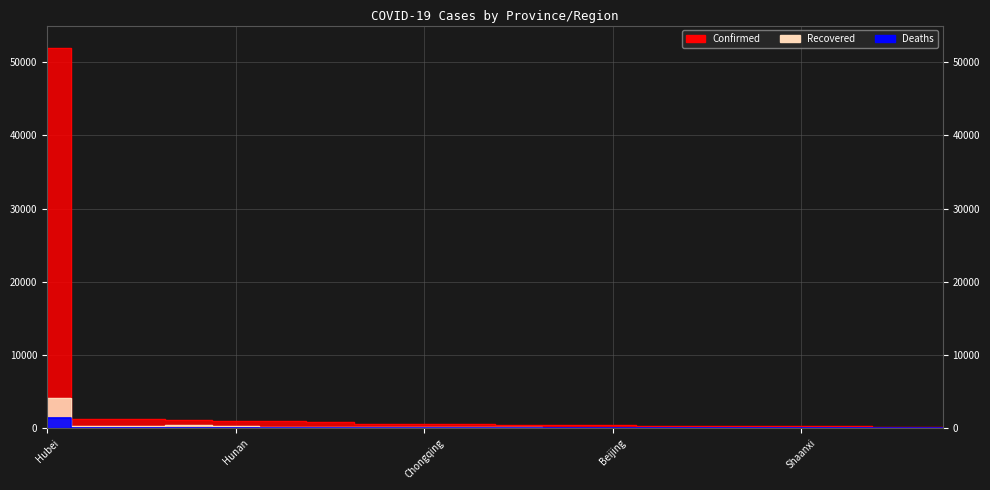

At which label is Recovered closest to 2079?

Zhejiang